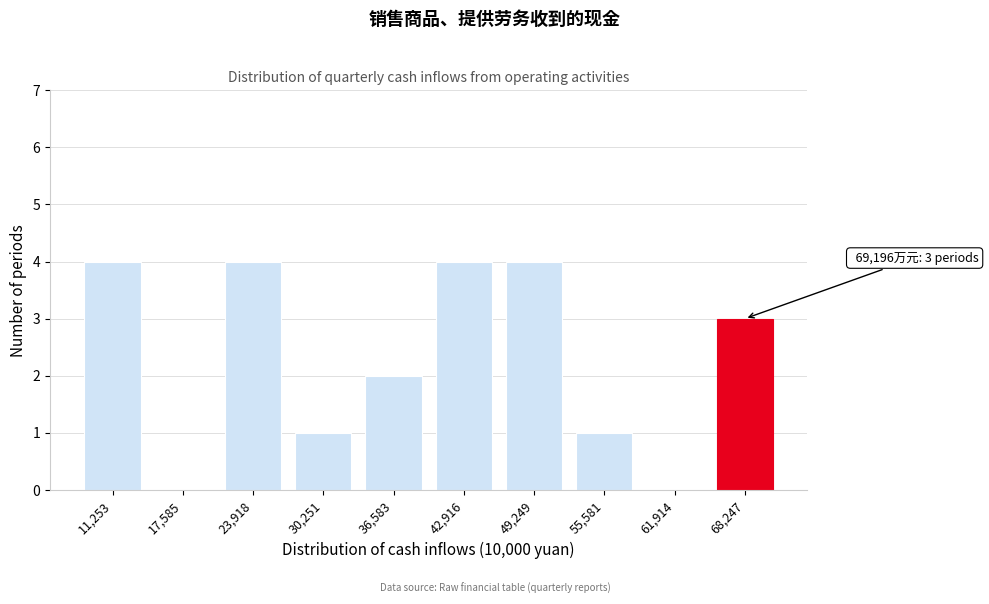

Reading left to right, list all the values displayed in this chart.

11,253=4	17,585=0	23,918=4	30,251=1	36,583=2	42,916=4	49,249=4	55,581=1	61,914=0	68,247=3